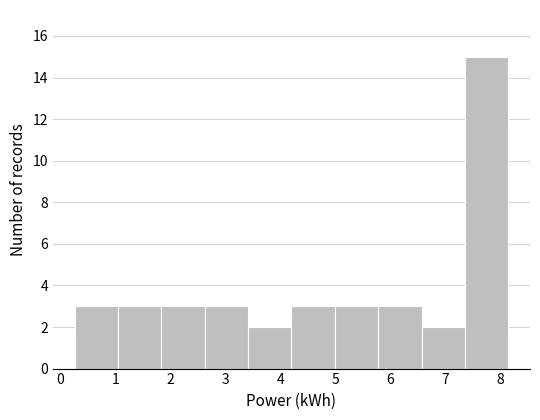

What is the height of the bar covering 5.0 to 5.8 on the x-axis? Neither the bar edges nor the heights are printed on the chart, so give them approximately, as read against the axes.

3